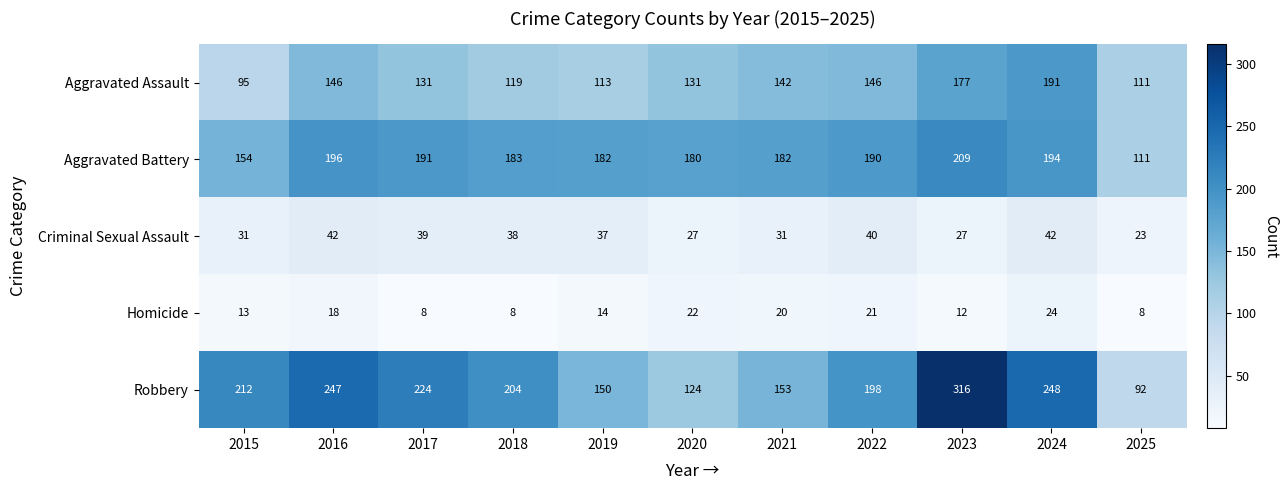

What is the maximum value shown in the chart?

316